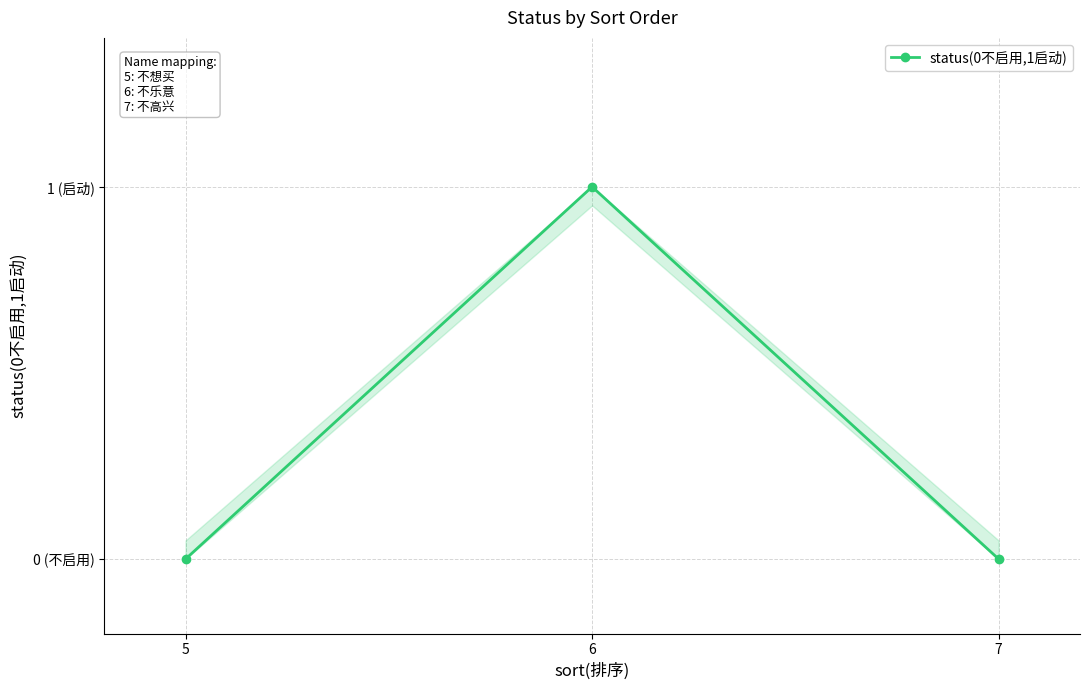

Rank the categories by value from highest to lowest.

6, 5, 7